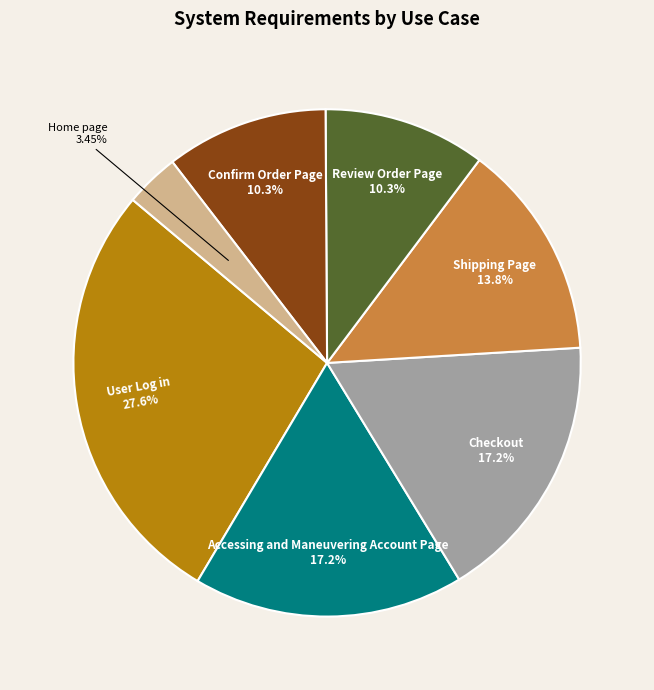

What is the ratio of the value at Home page to the value at User Log in?

0.1